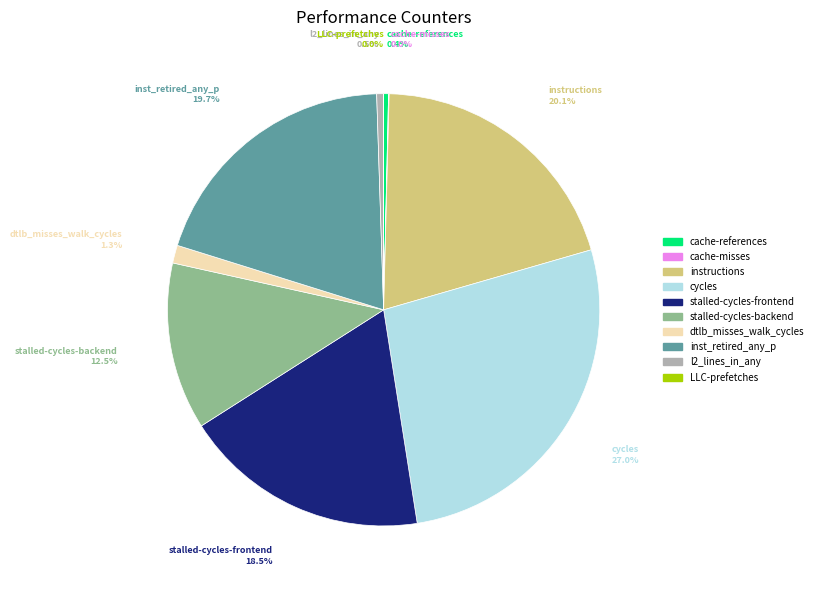

Does stalled-cycles-backend represent more than half of the total?

No